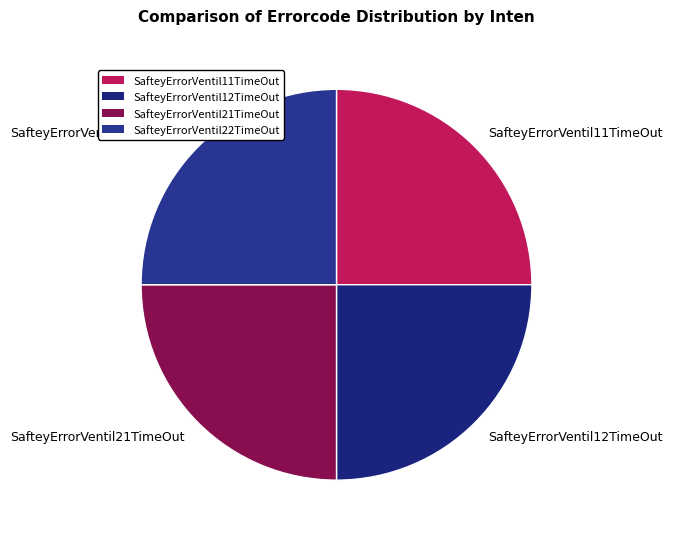

What is the ratio of the value at SafteyErrorVentil21TimeOut to the value at SafteyErrorVentil12TimeOut?

1.0